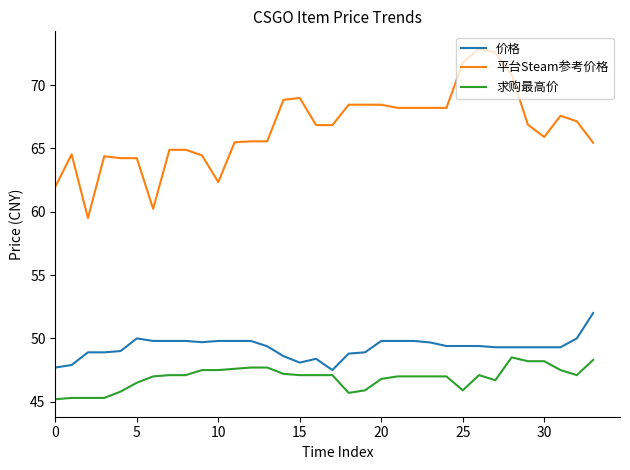

Which series has the widest spread of values?

平台Steam参考价格